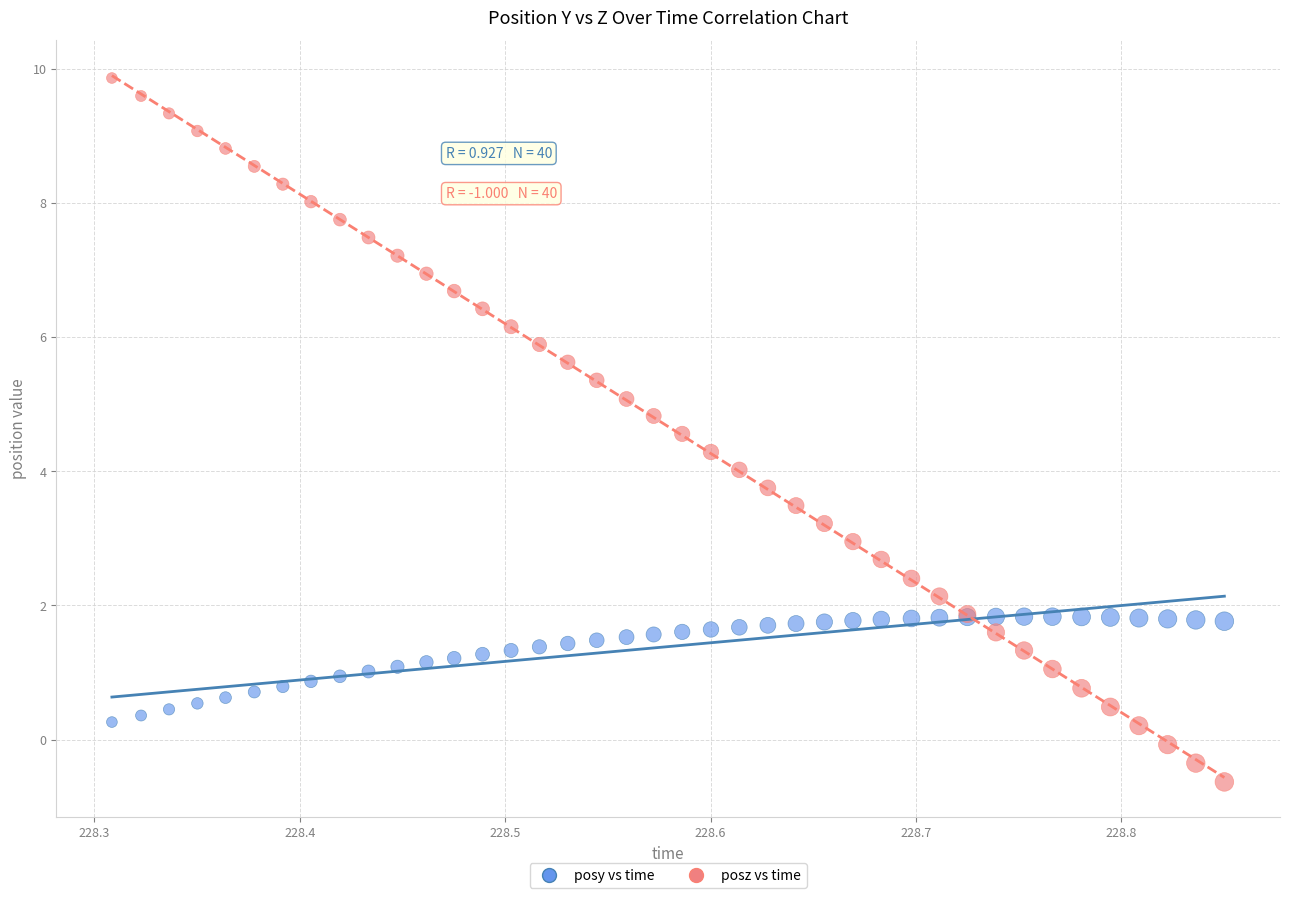

What is the X range (max minus min) for the scatter plot?

0.5